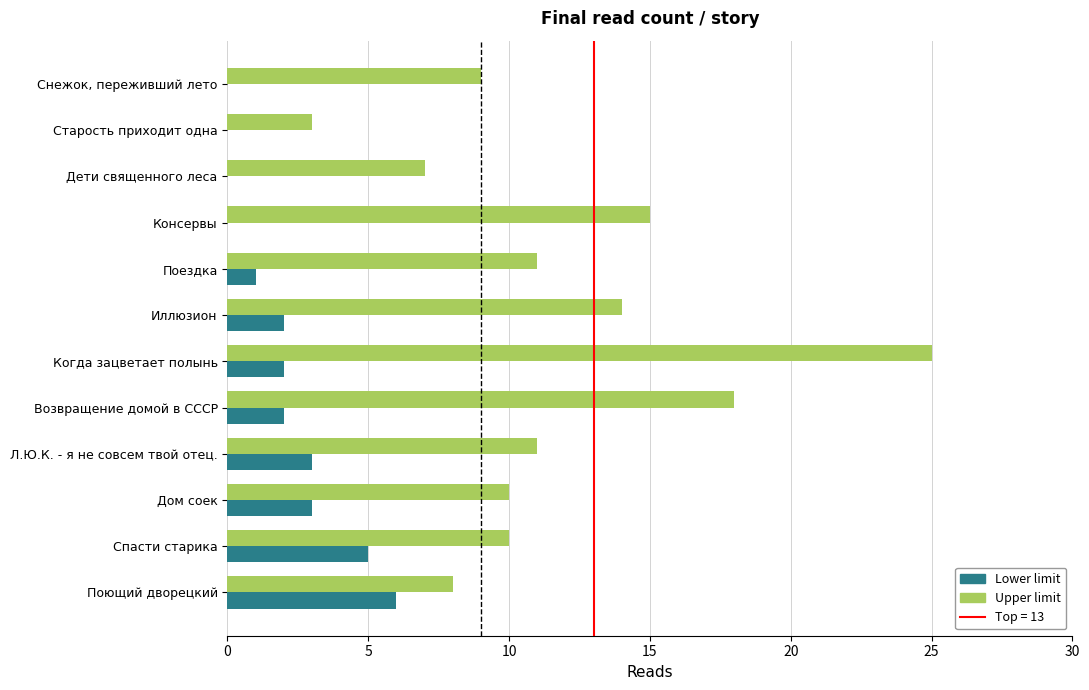

What is the sum of the Upper limit values at Поющий дворецкий and Когда зацветает полынь?

33